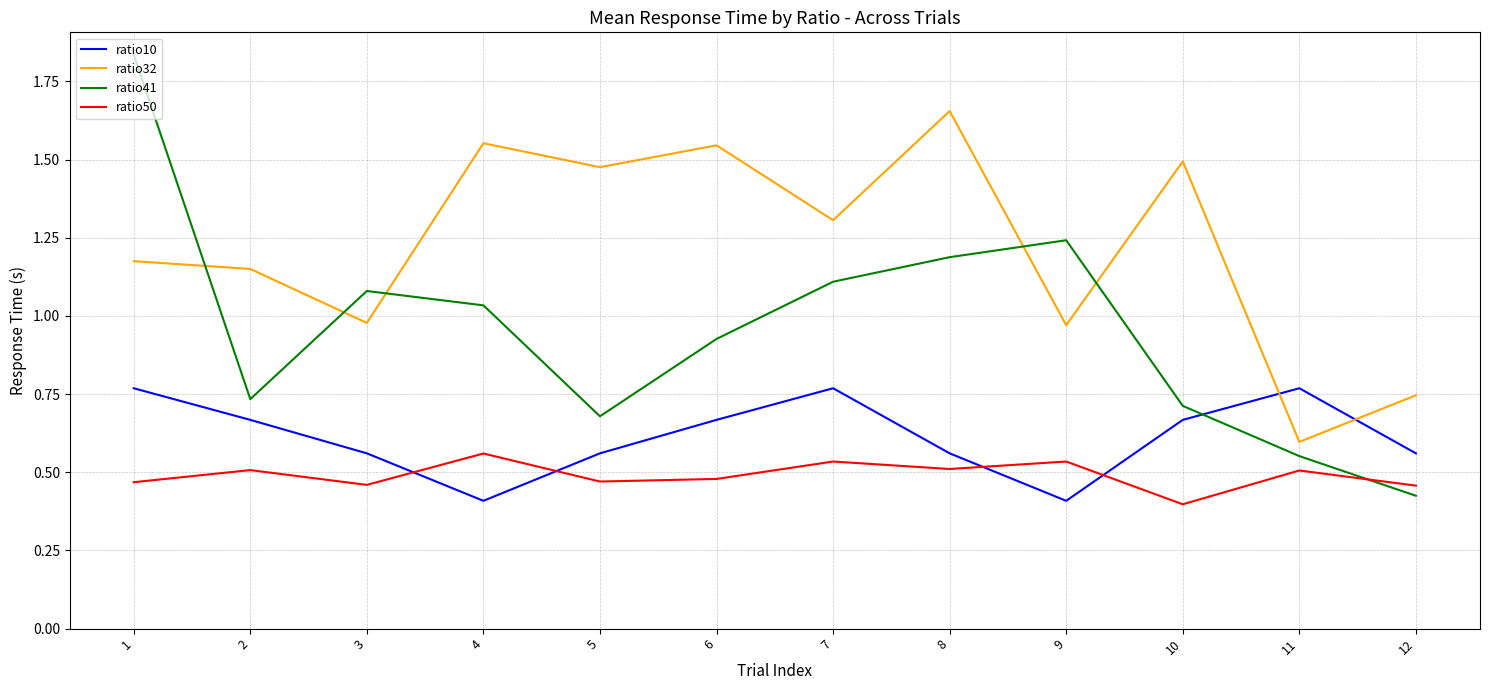

At which label does ratio41 reach its minimum?

12